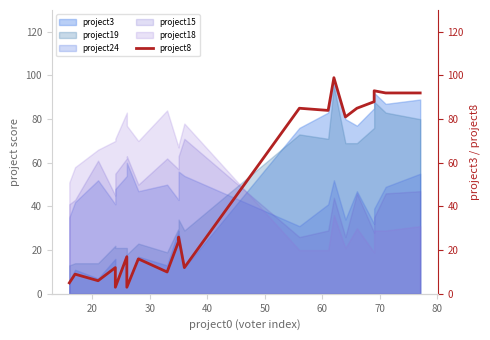

Where is the first local maximum?

20